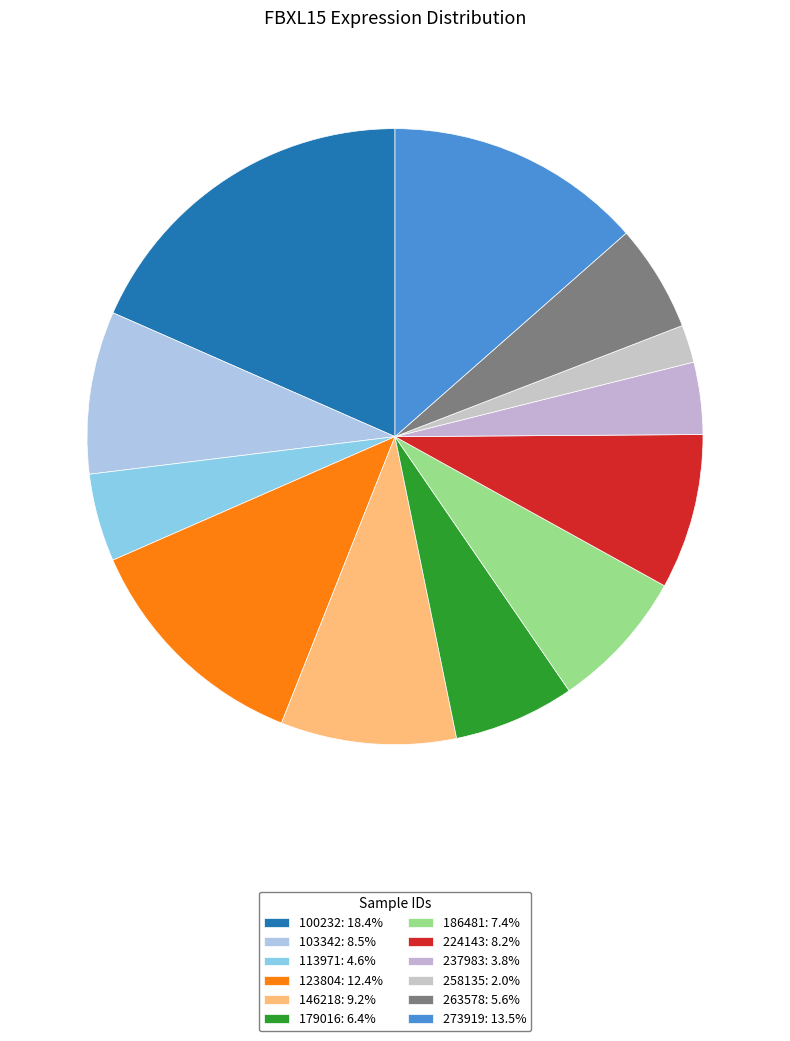

How much of the chart is everything except 113971?

95.4%